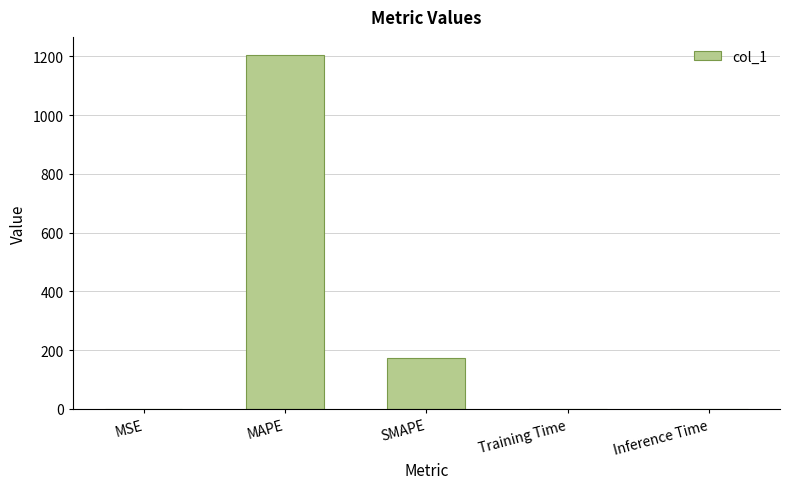

Which label corresponds to the largest value in the chart?

MAPE